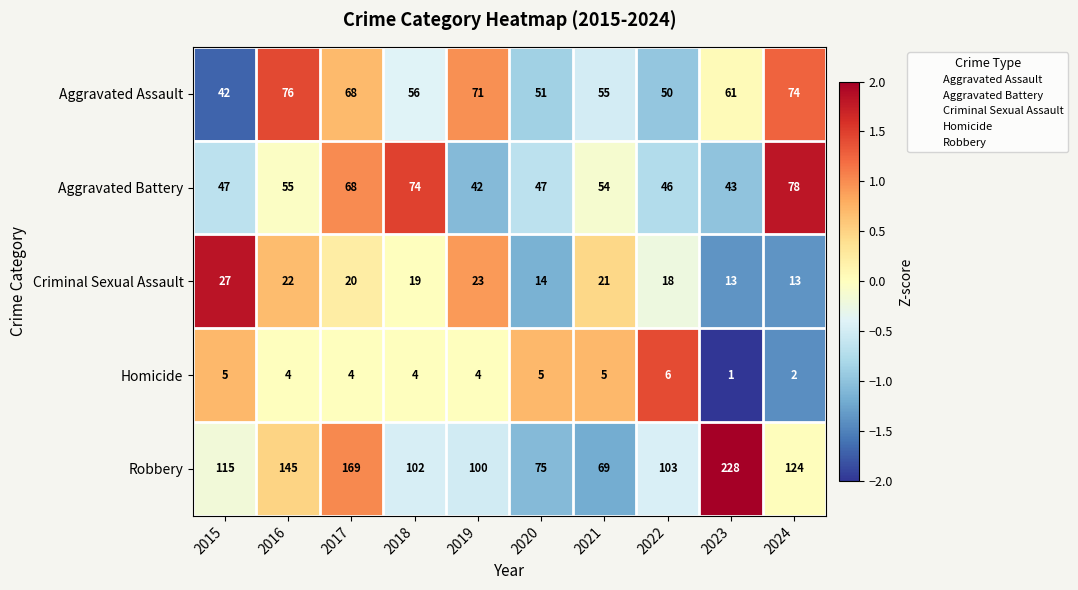

At which category does the chart reach its minimum across all series?

2023